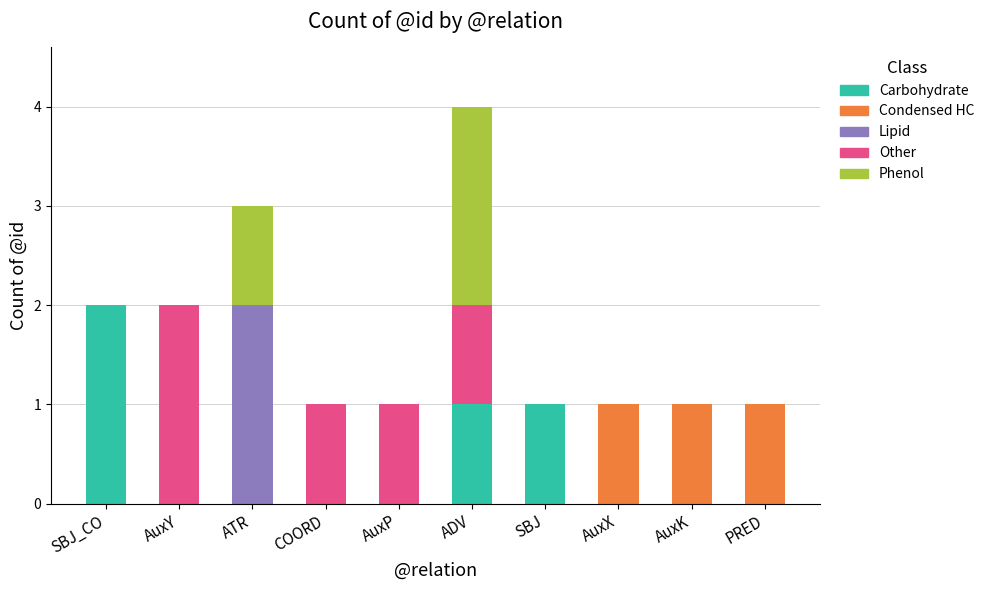

True or false: Carbohydrate has a value of 0 at AuxP.

True